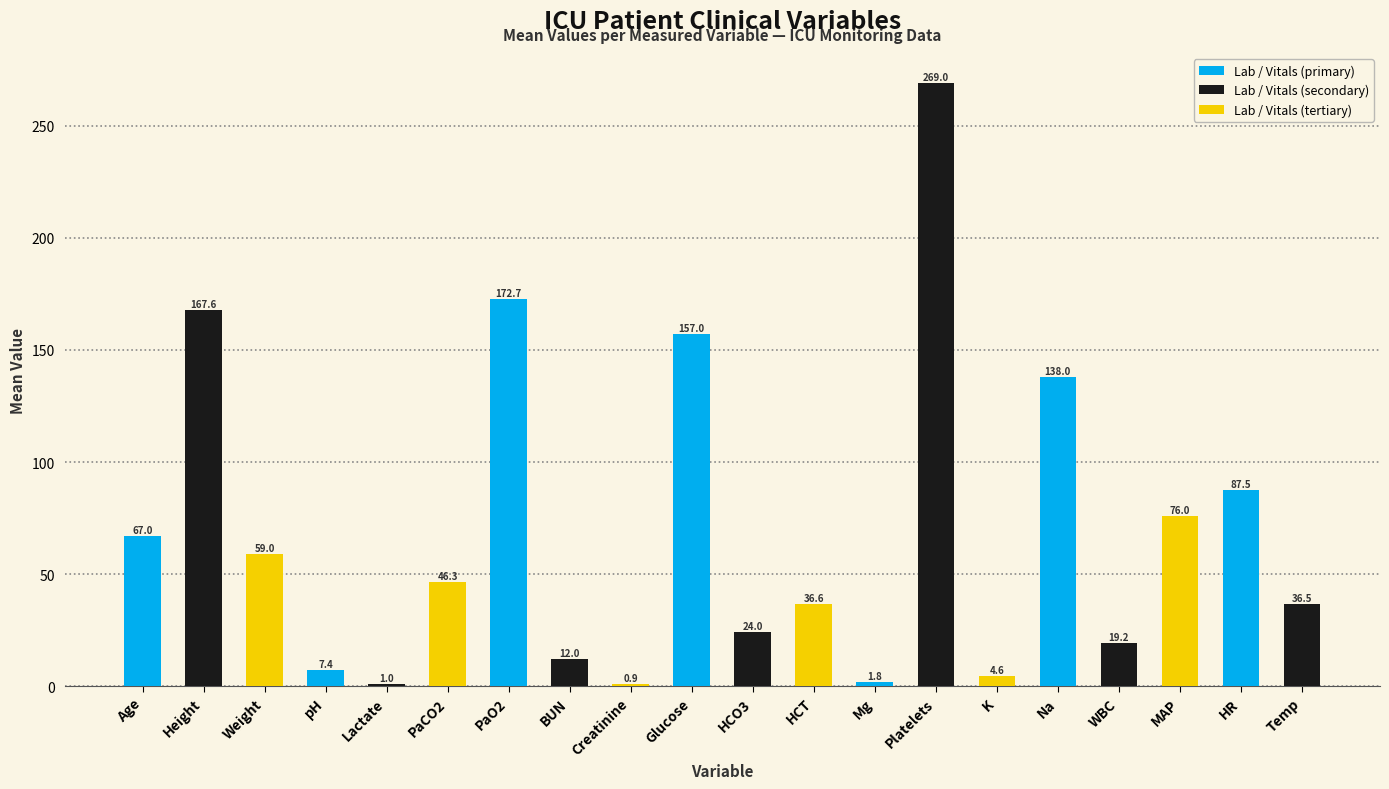

Rank the categories by value from highest to lowest.

Platelets, PaO2, Height, Glucose, Na, HR, MAP, Age, Weight, PaCO2, HCT, Temp, HCO3, WBC, BUN, pH, K, Mg, Lactate, Creatinine